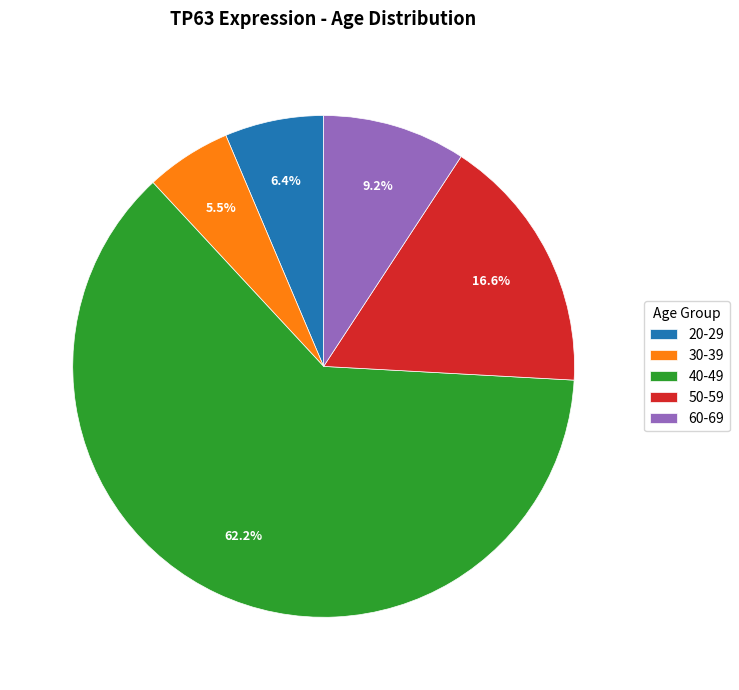

True or false: 20-29 accounts for 6% of the total.

True